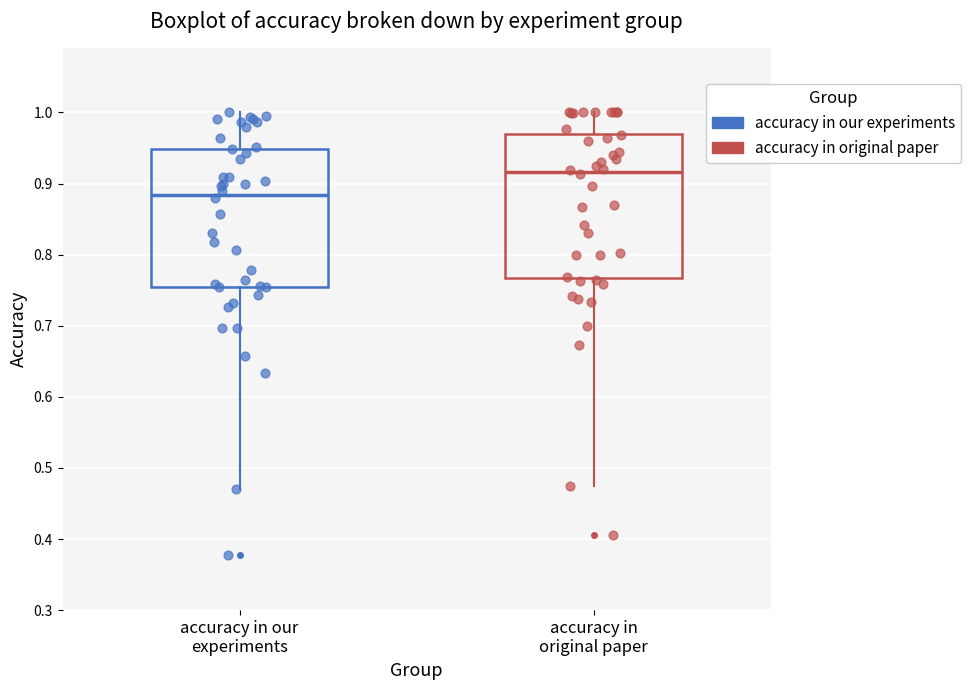

Which box has the highest median line?

accuracy in original paper